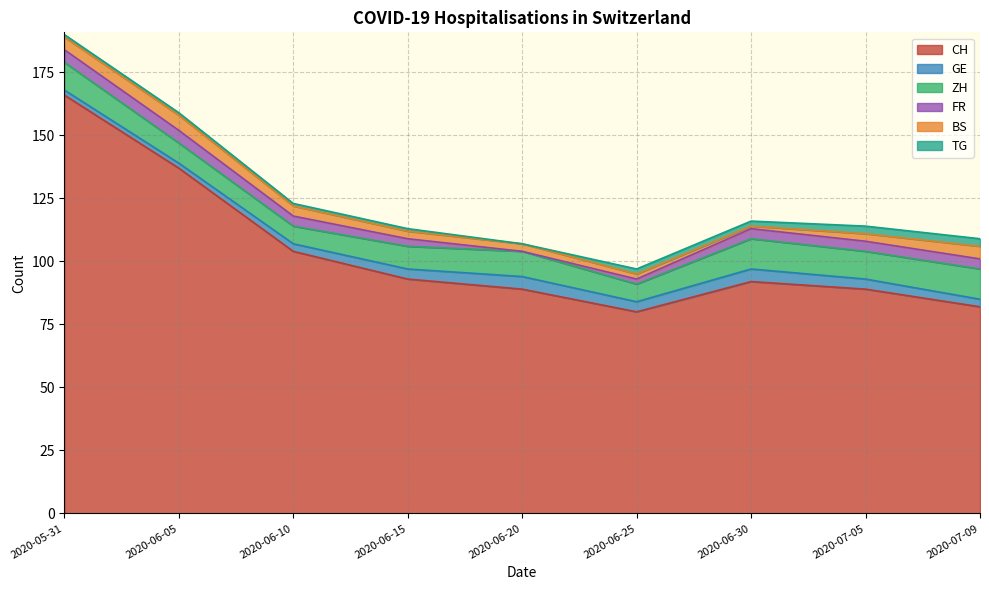

What is the total value across all series at 2020-06-05?

159